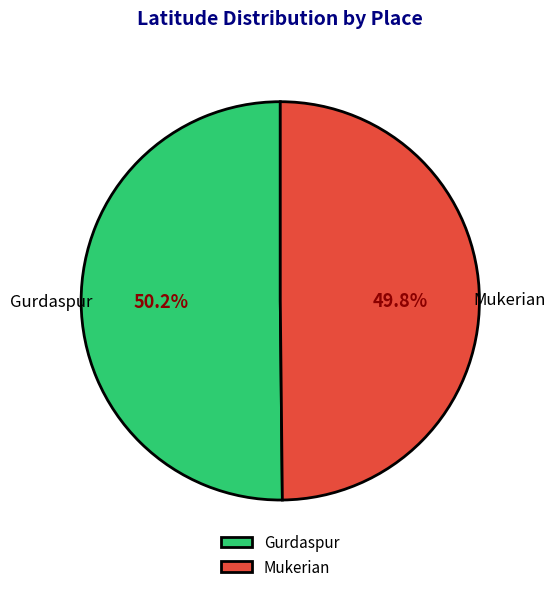

Is there any slice that represents more than half of the pie?

Yes